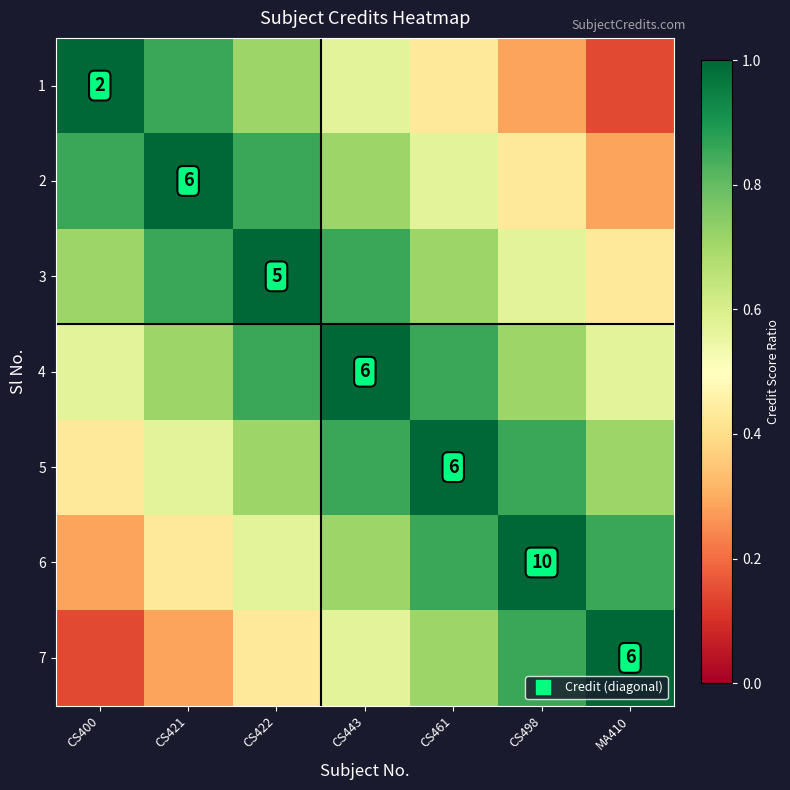

At which category is the sum across all series the highest?

CS443